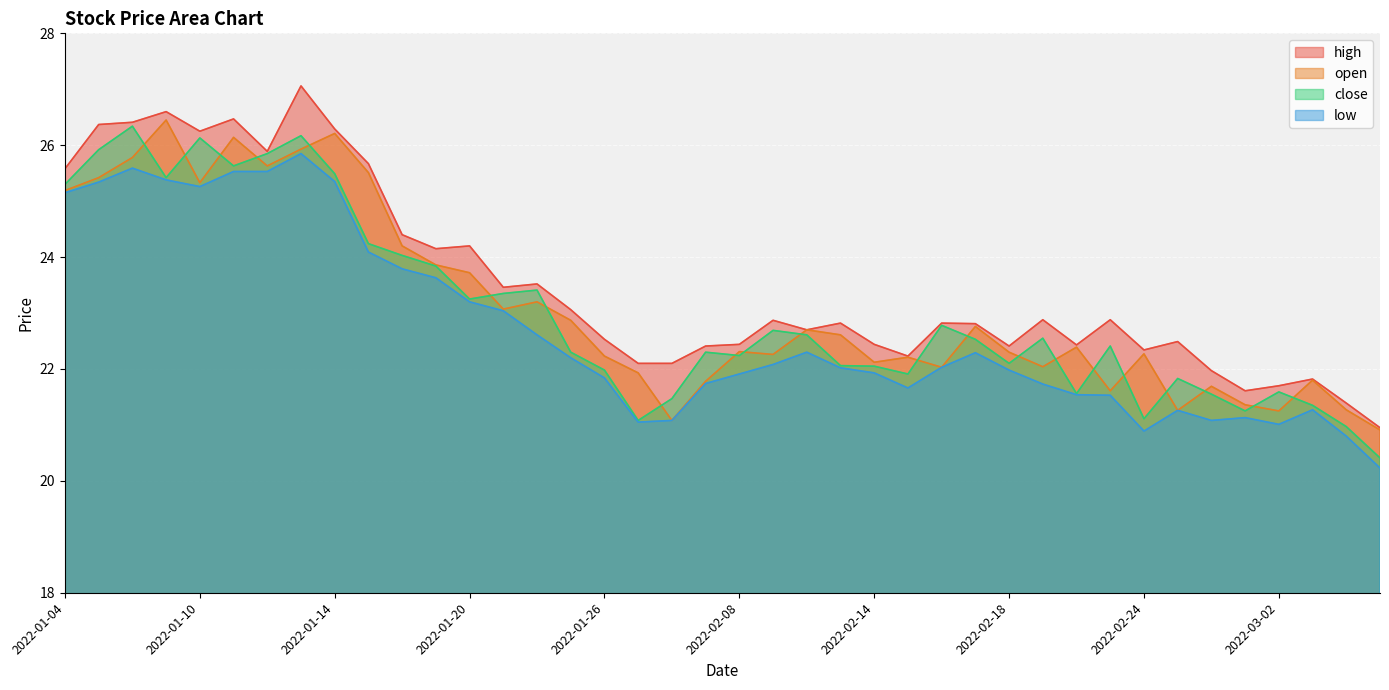

Between 2022-01-12 and 2022-01-26, which series saw the biggest shift?

close